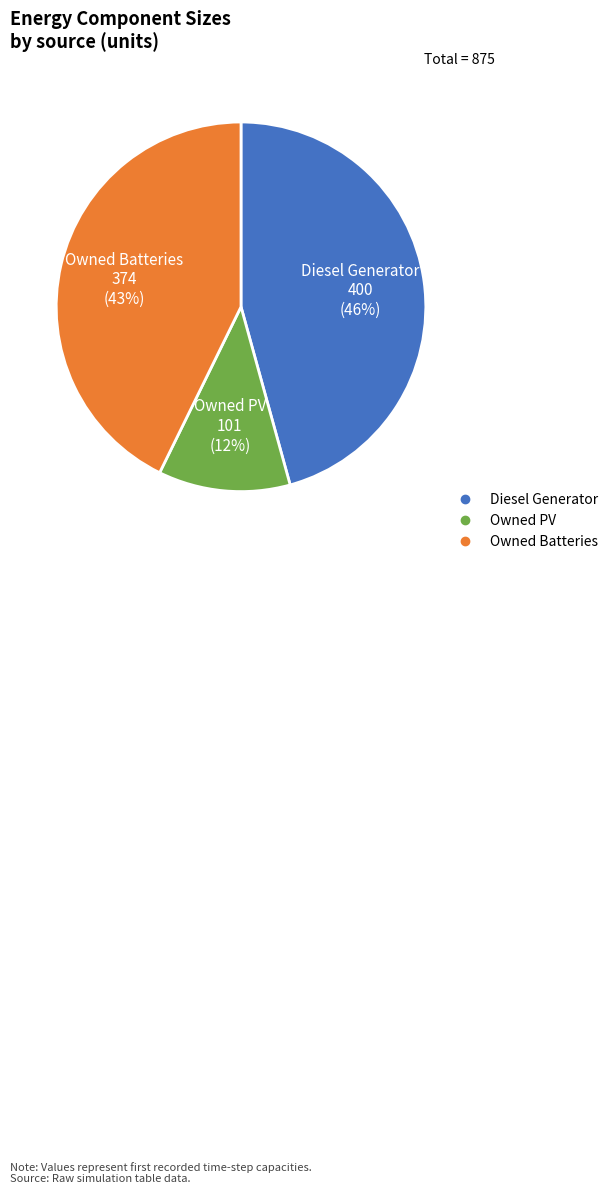

Is there any slice that represents more than half of the pie?

No